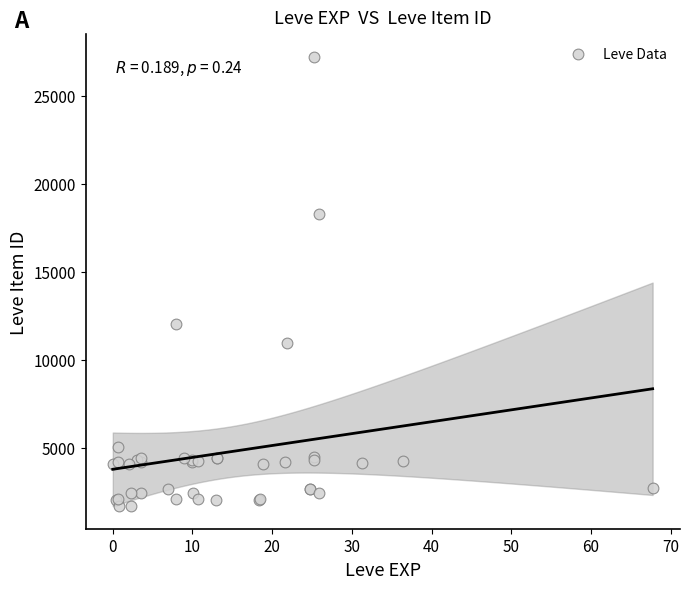

What Y value in the scatter plot is closest to 14448?

12018